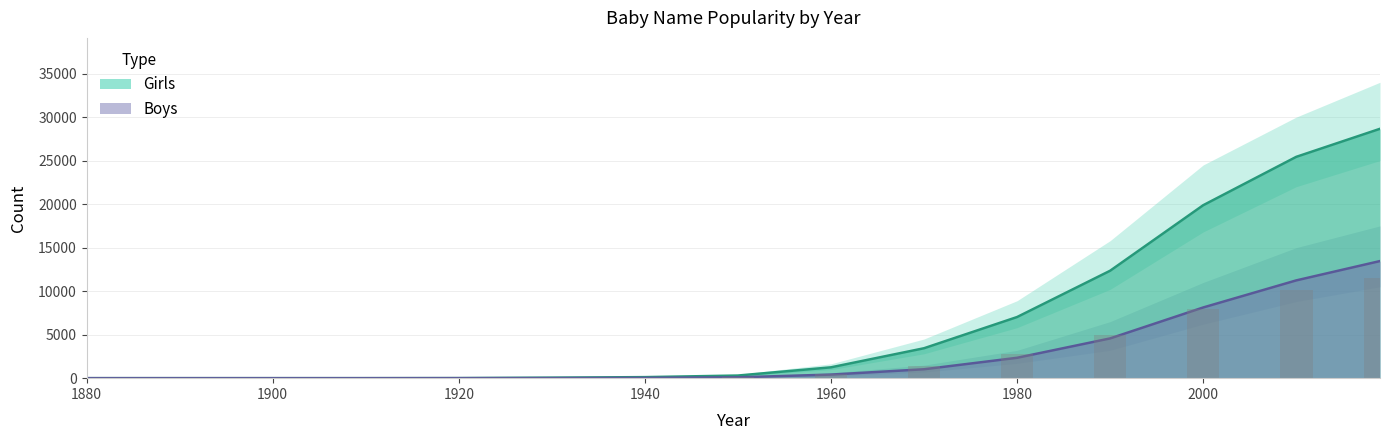

What is the sum of all Girls values?

98499.0